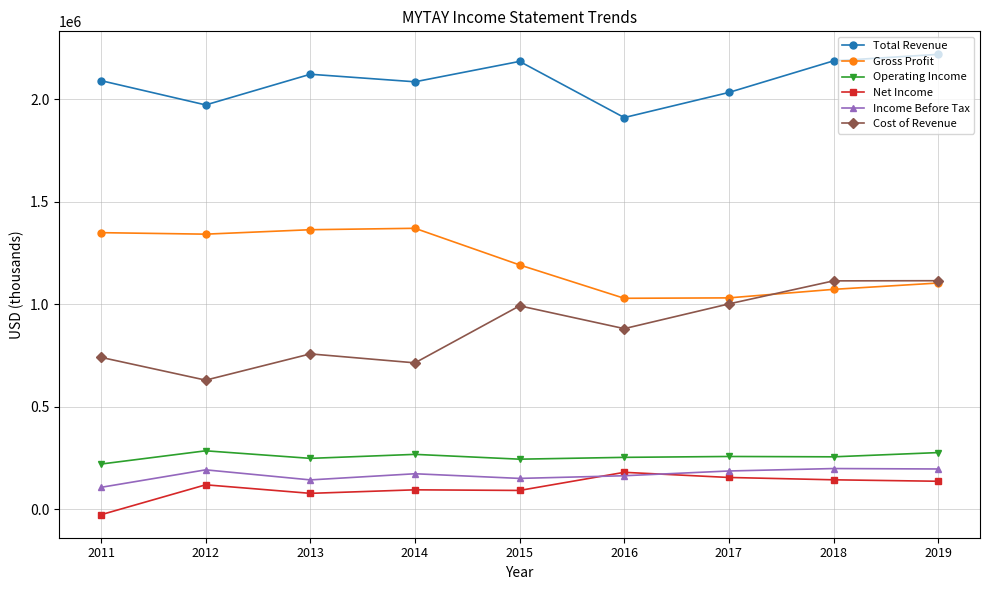

What is the difference between the highest and lowest values at 2018?

2044000